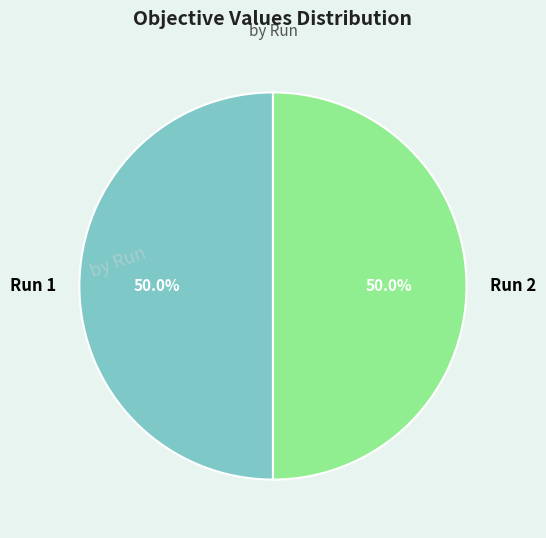

Combined, do Run 2 and Run 1 account for over 50%?

Yes